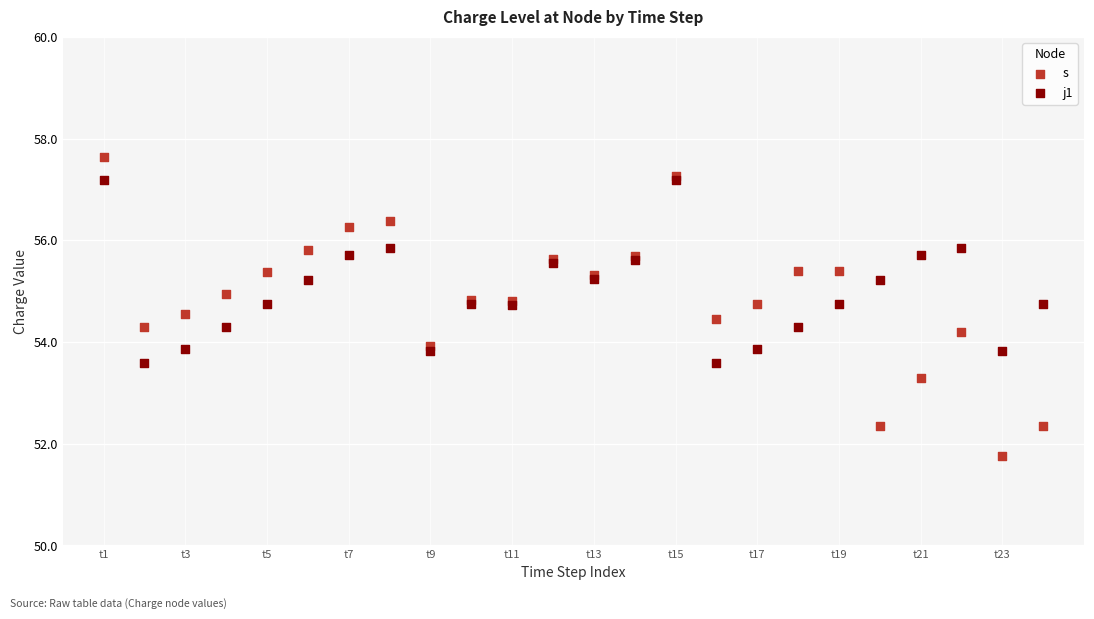

Which series reaches the minimum Y coordinate?

s